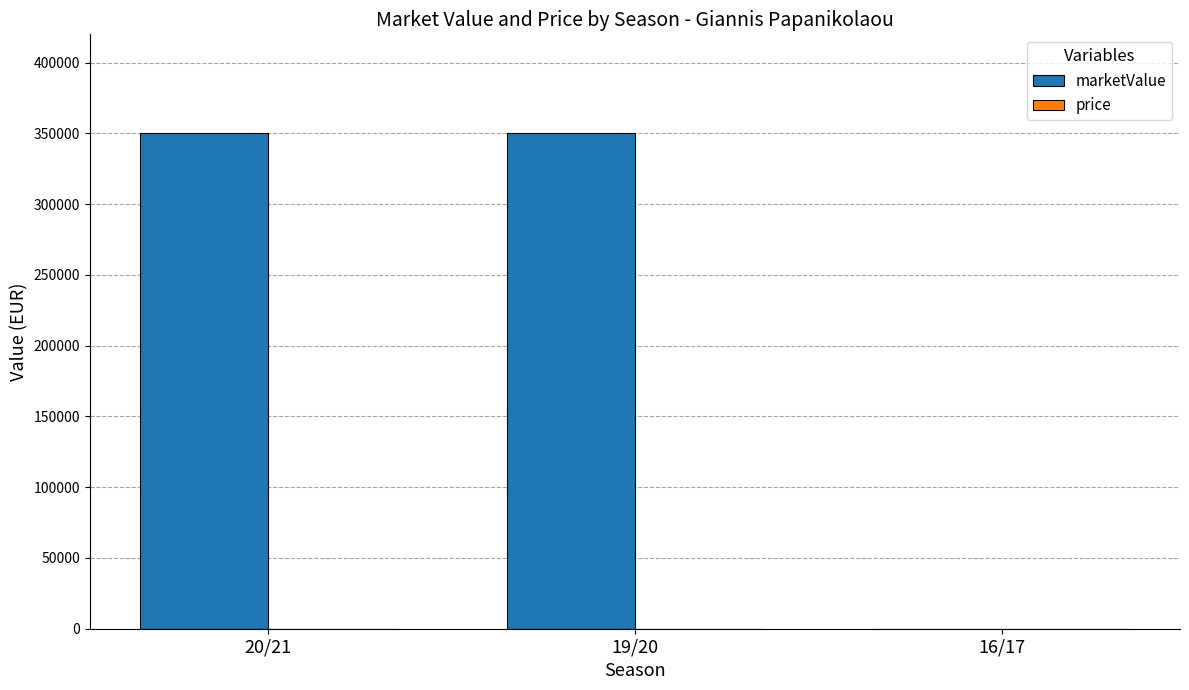

Between 16/17 and 19/20, which is larger?

19/20